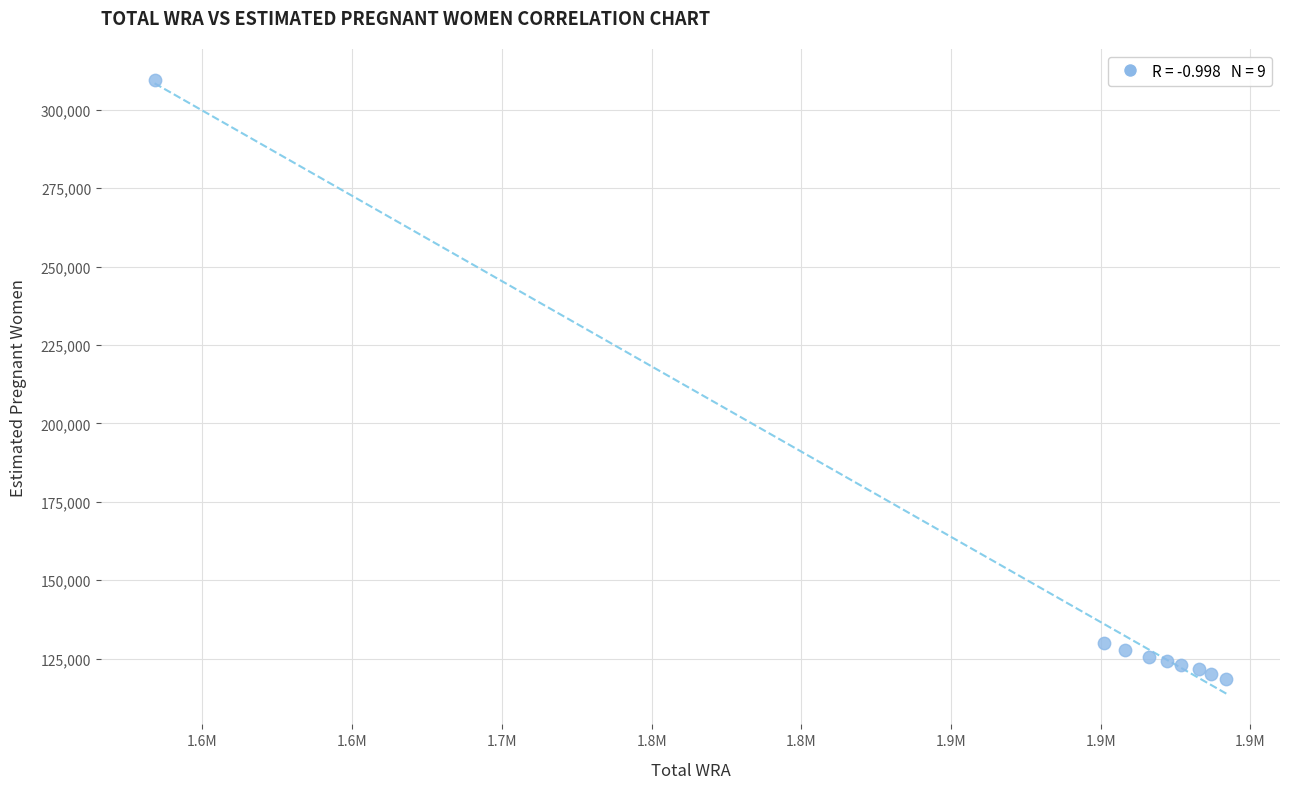

What Y value in the scatter plot is closest to 214093?

129990.1